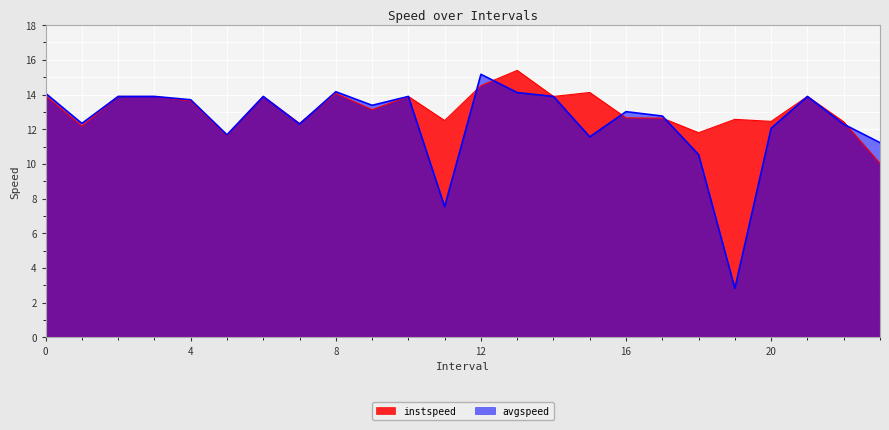

List the labels in order of instspeed value, largest first.

13.0, 12.0, 15.0, 8.0, 0.0, 2.0, 3.0, 6.0, 10.0, 14.0, 21.0, 4.0, 9.0, 16.0, 17.0, 19.0, 11.0, 20.0, 22.0, 7.0, 1.0, 18.0, 5.0, 23.0